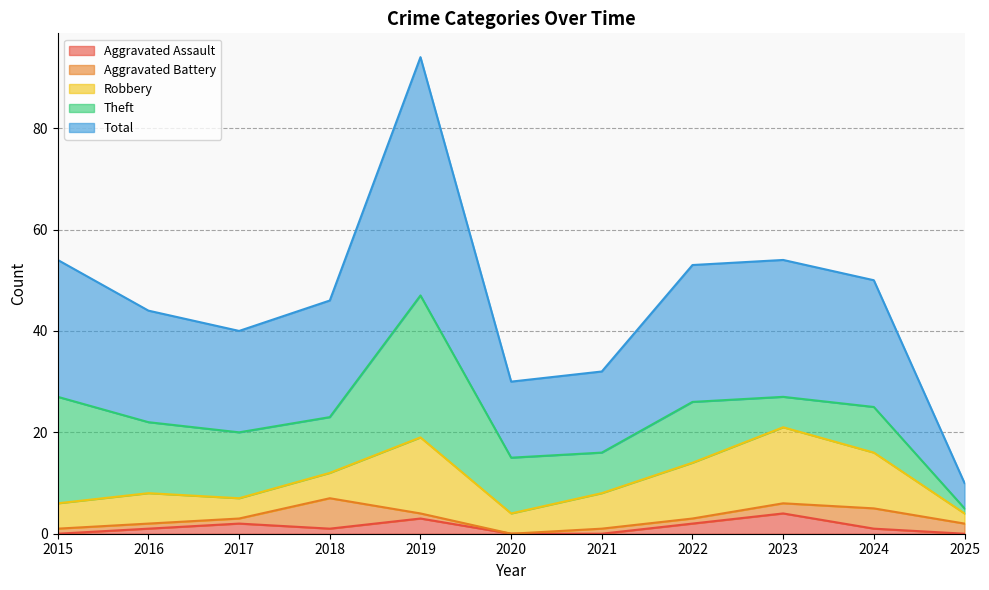

What is the value of the Theft point at the 2nd from the left?

14